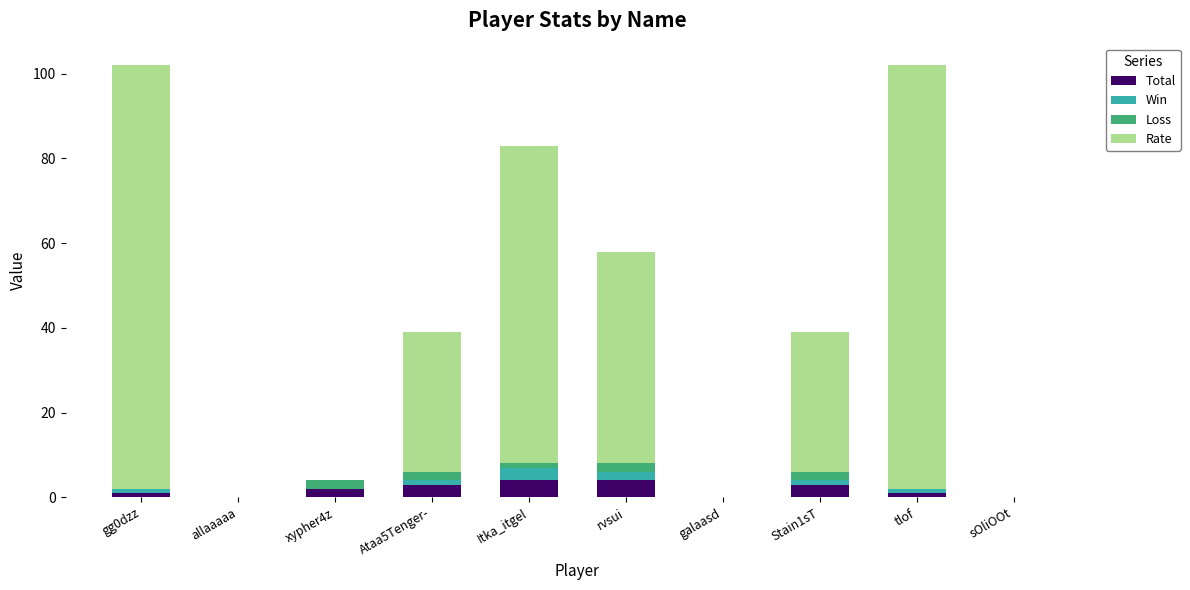

True or false: Total has a value of 2 at xypher4z.

True